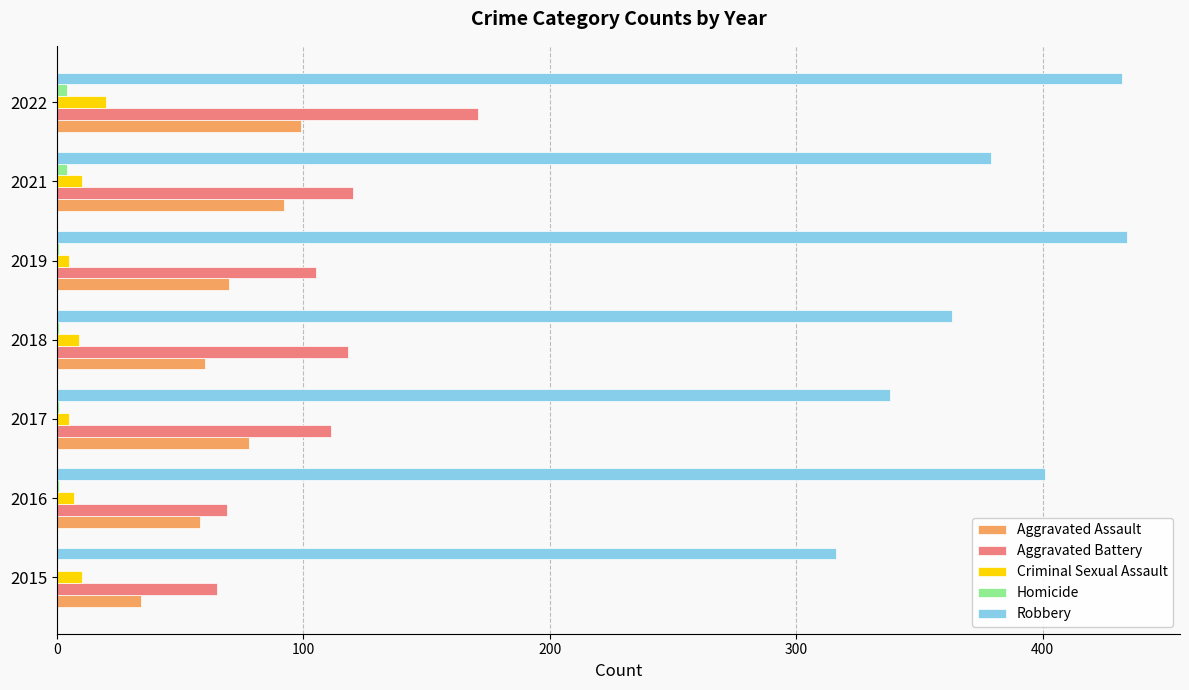

Is the value of Criminal Sexual Assault at 2016 greater than the value of Aggravated Assault at 2018?

No